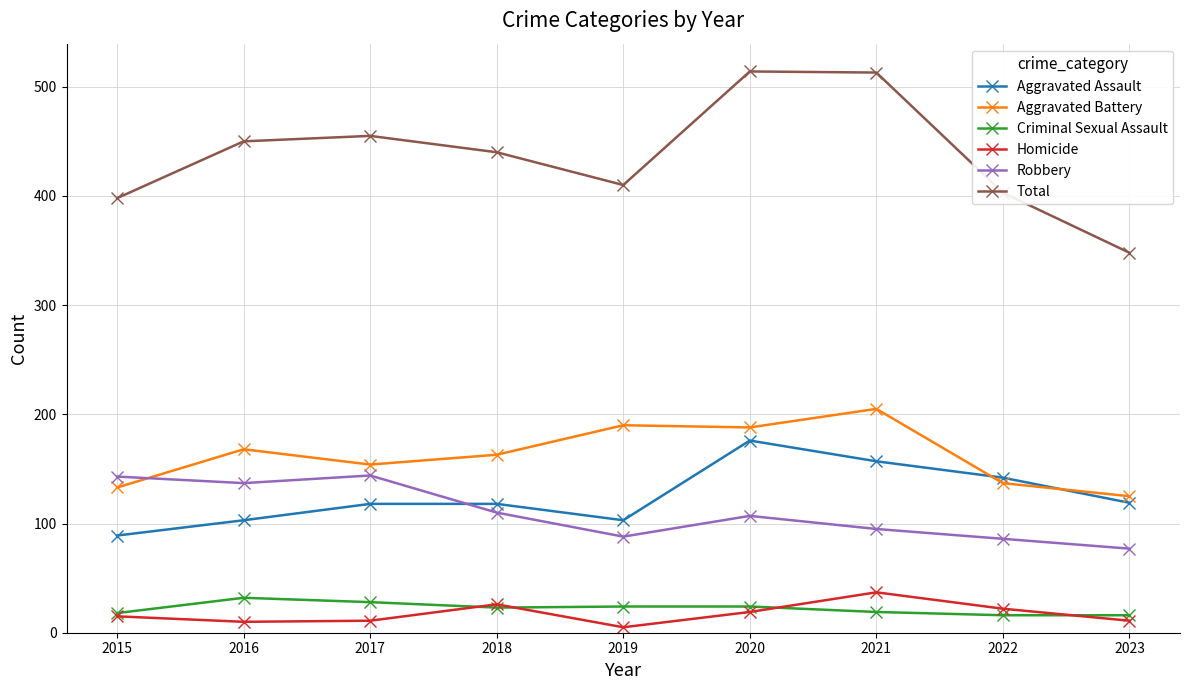

True or false: Aggravated Assault has more than 0 points higher than both neighbors.

True